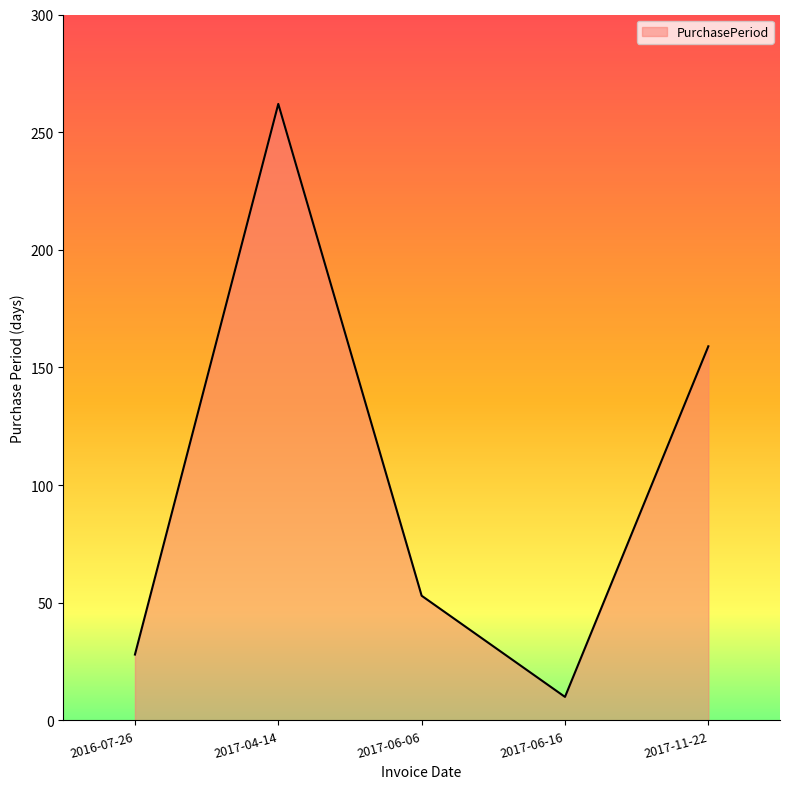

Does the chart display data point markers on the line(s)?

No